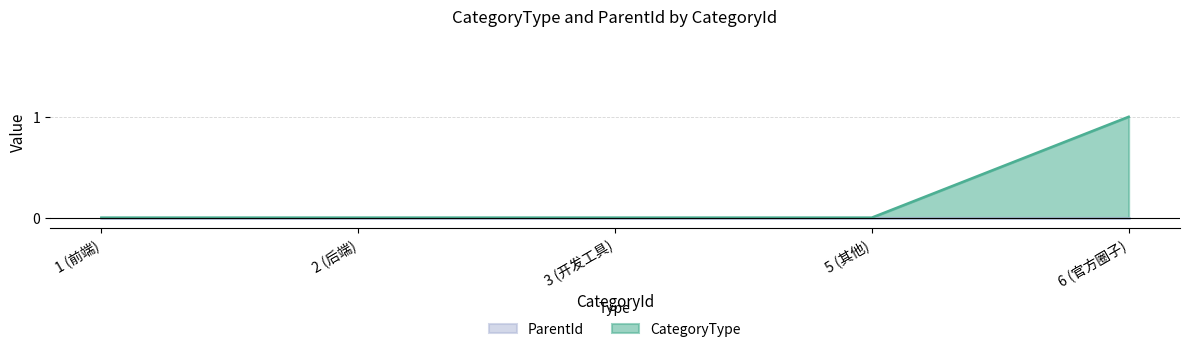

How many positive values are there?

1